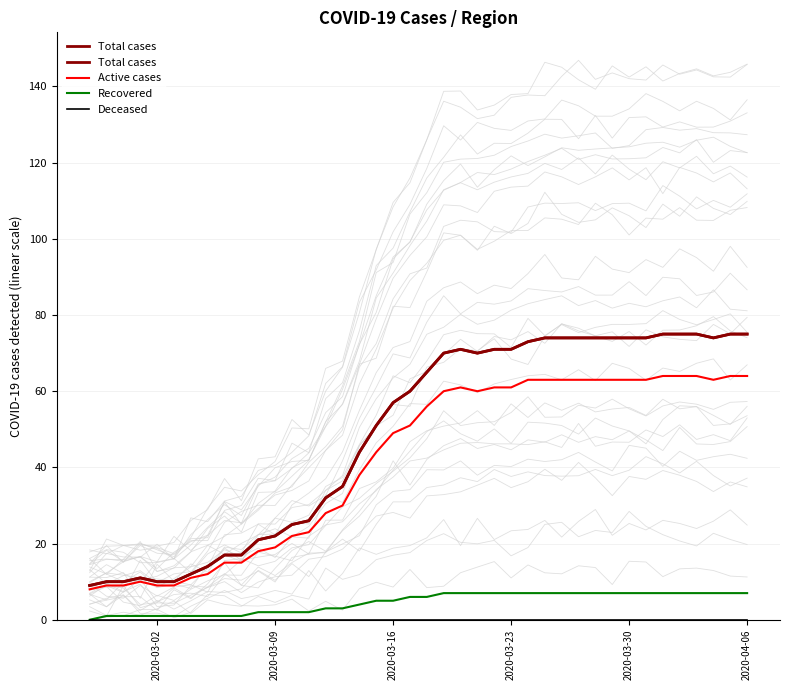

Is it true that Active cases equals 64 at 2020-04-06?

True